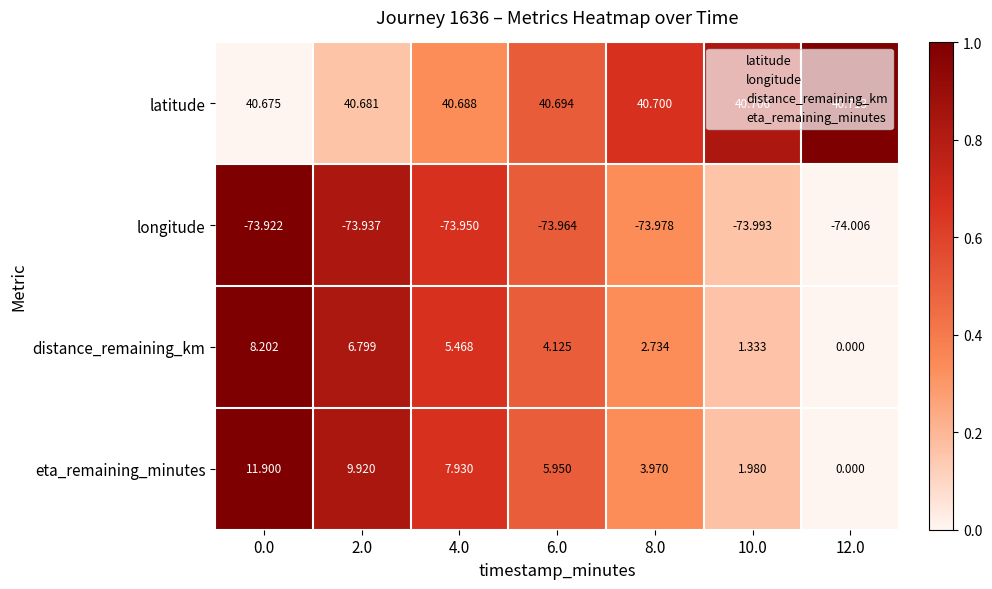

Which category has the highest value across all series?

12.0